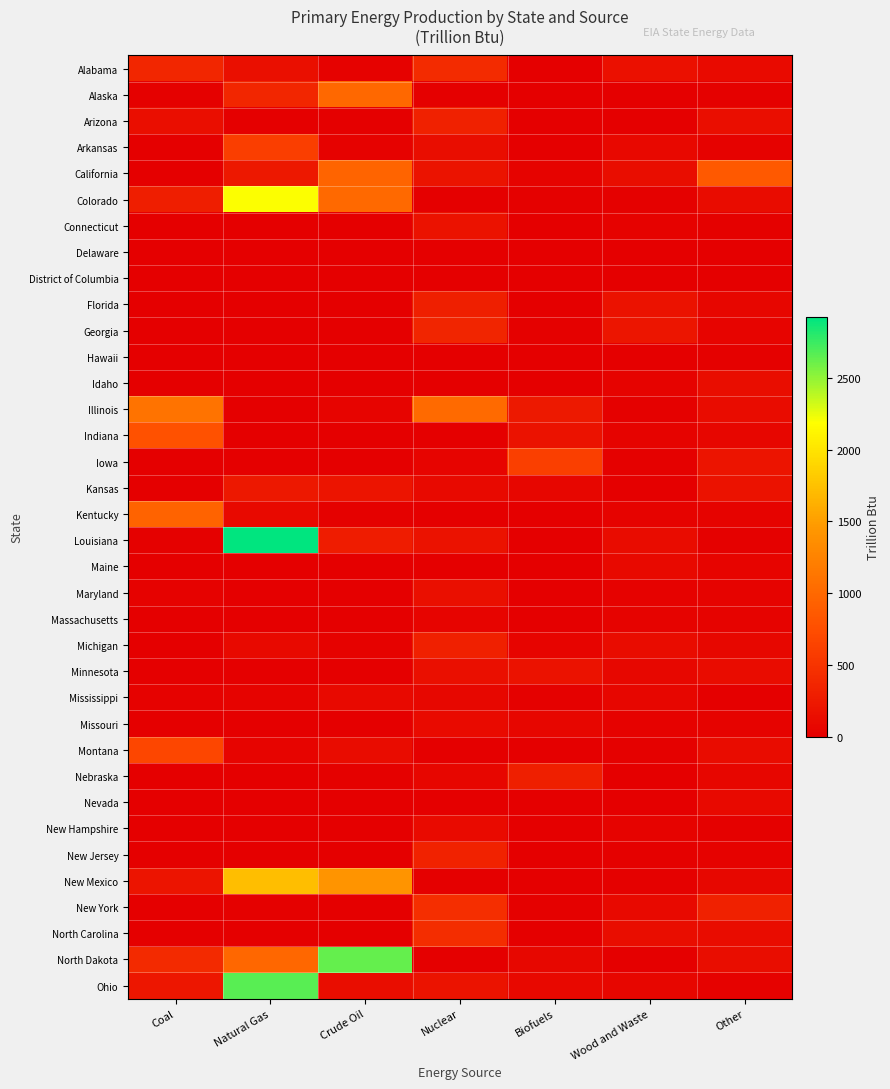

At Crude Oil, list the series in order from smallest to largest.

Connecticut, Delaware, District of Columbia, Georgia, Hawaii, Iowa, Maine, Maryland, Massachusetts, Minnesota, New Hampshire, New Jersey, North Carolina, Arizona, Idaho, Missouri, New York, Nevada, Indiana, Florida, Nebraska, Kentucky, Arkansas, Michigan, Alabama, Illinois, Mississippi, Montana, Ohio, Kansas, Louisiana, California, Alaska, Colorado, New Mexico, North Dakota